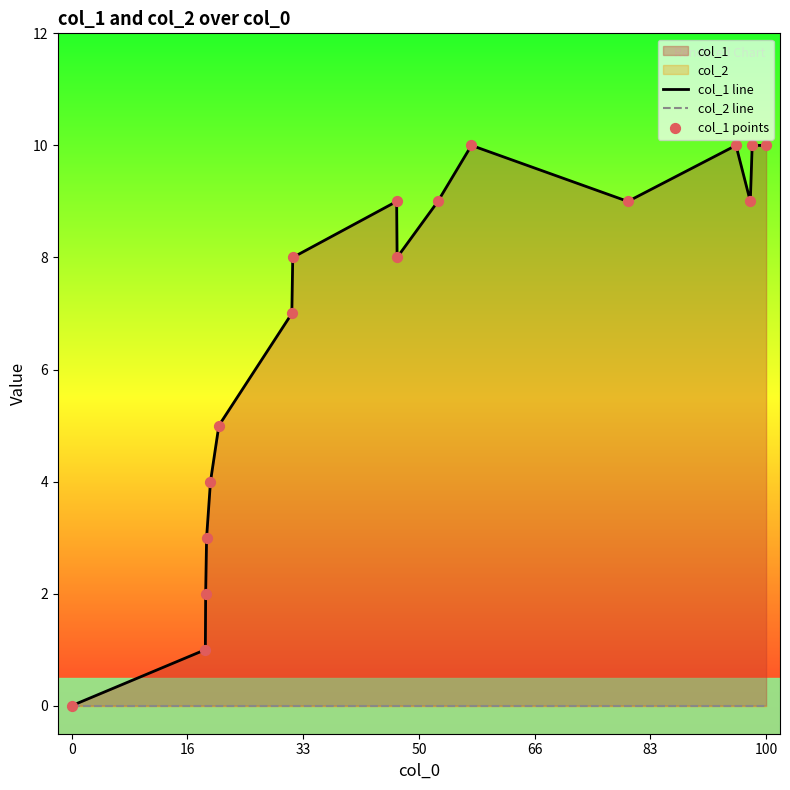

At how many categories does at least one series exceed 3?

13